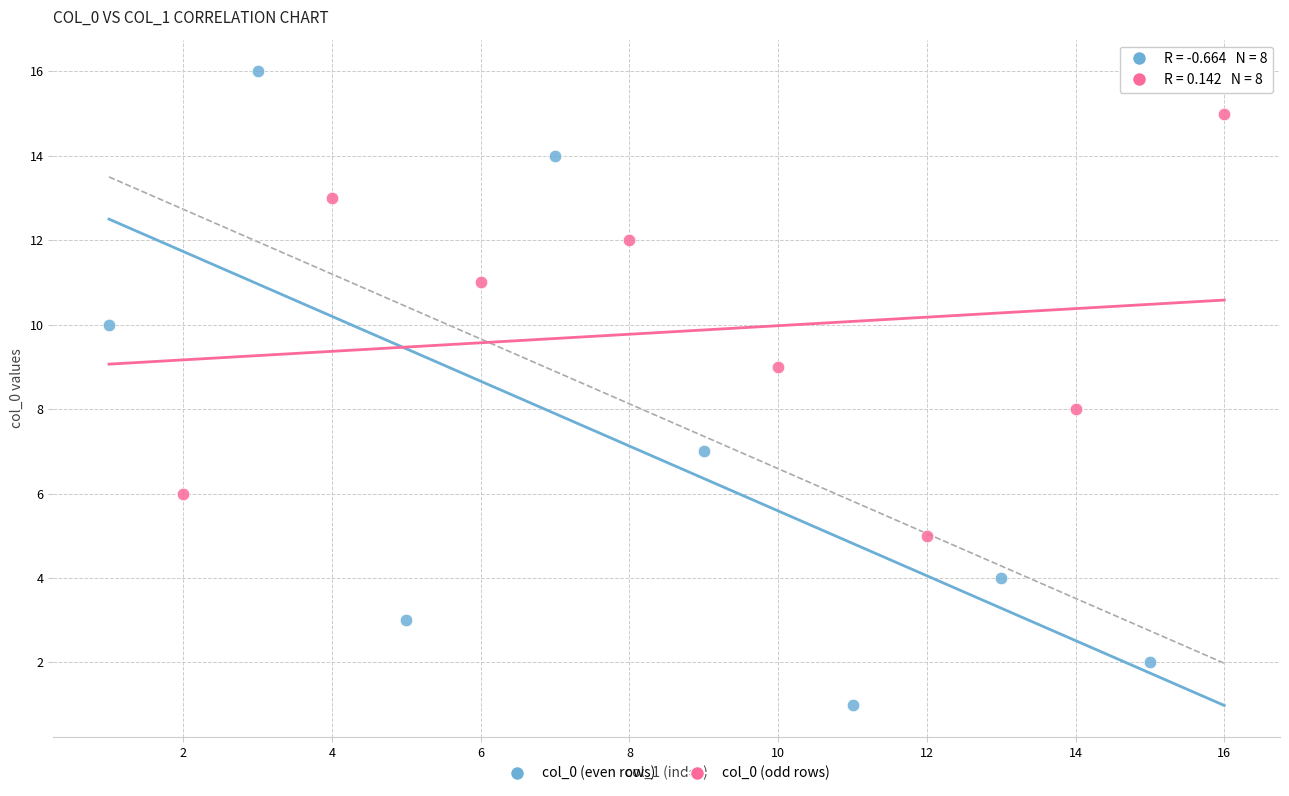

Which series contains the lowest Y value?

col_0 (even rows)